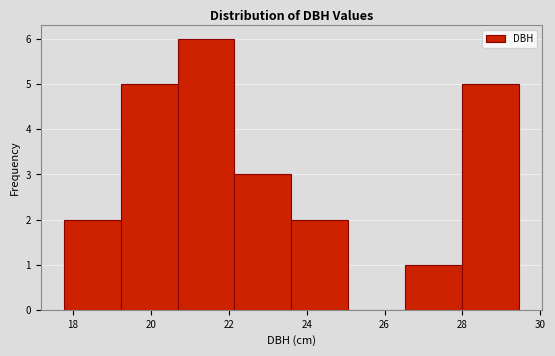

Reading left to right, list every bar in this chart as the range it spans on the x-axis followed by its height. Neither the bar edges nor the heights are printed on the chart, so give them approximately, as read against the axes.

17.8 to 19.2: 2
19.2 to 20.6: 5
20.6 to 22.2: 6
22.2 to 23.6: 3
23.6 to 25.0: 2
25.0 to 26.6: 0
26.6 to 28.0: 1
28.0 to 29.4: 5